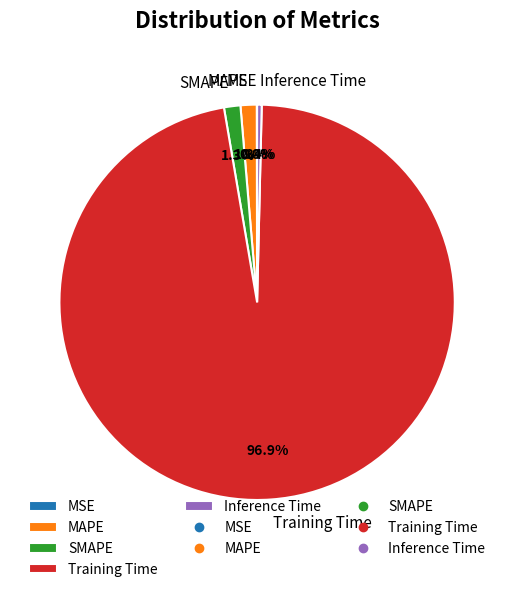

Is it true that Training Time is 97% of the pie?

True